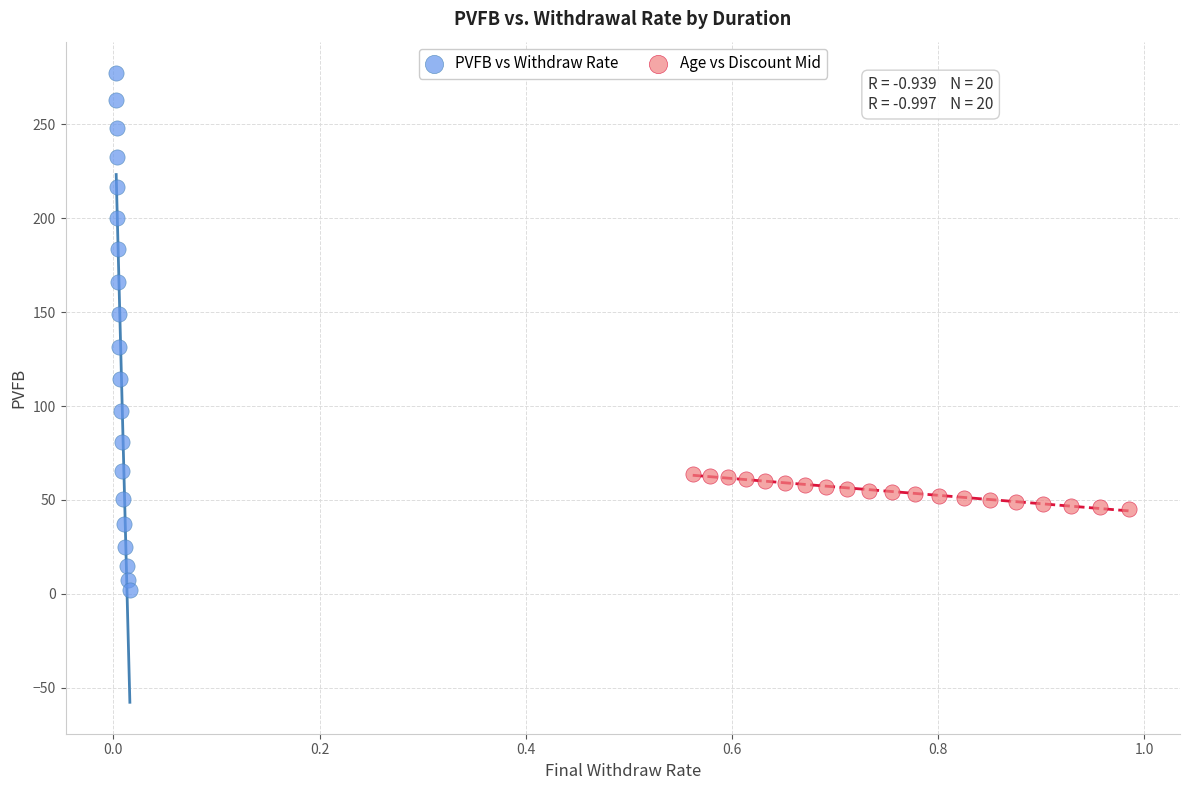

Which series contains the lowest Y value?

PVFB vs Withdraw Rate